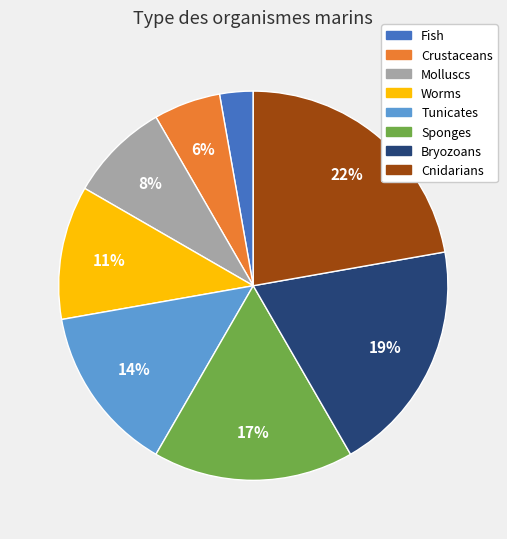

To the nearest percent, what percentage of the pie is Molluscs?

8%